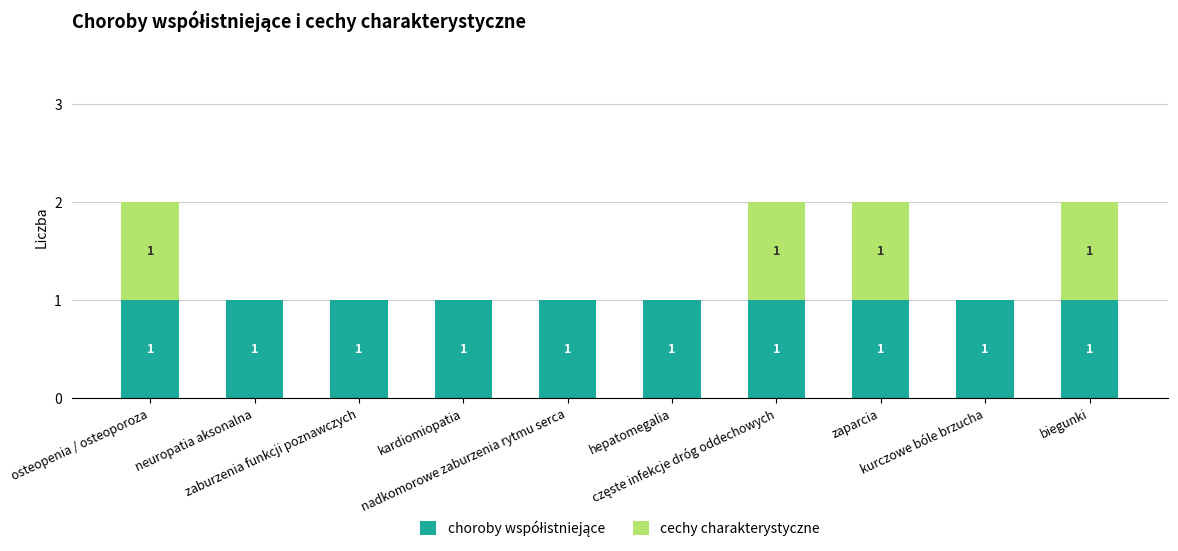

Are the bars horizontal?

No